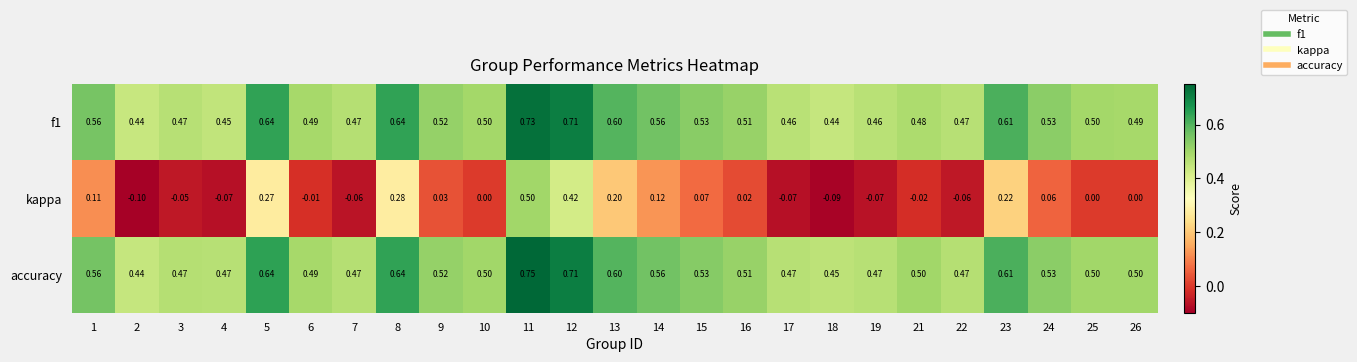

Is the value of kappa at 9 greater than the value of accuracy at 3?

No